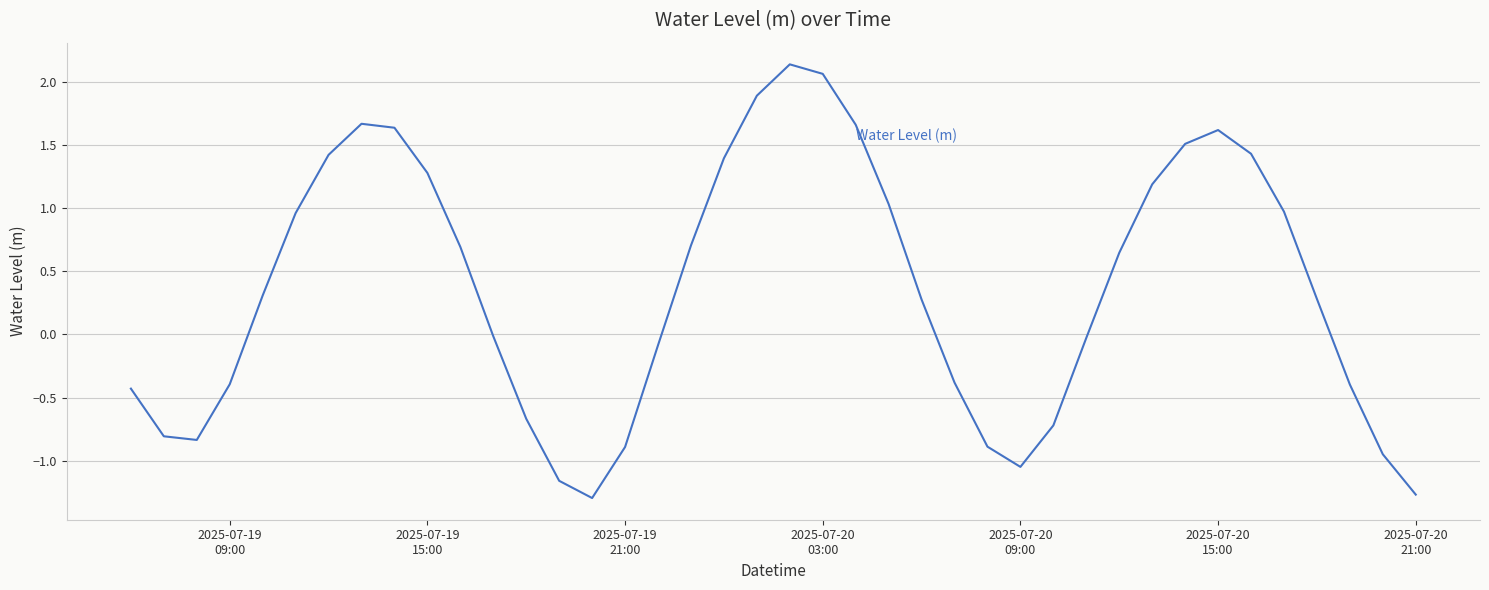

What is the smallest value displayed?

-1.3